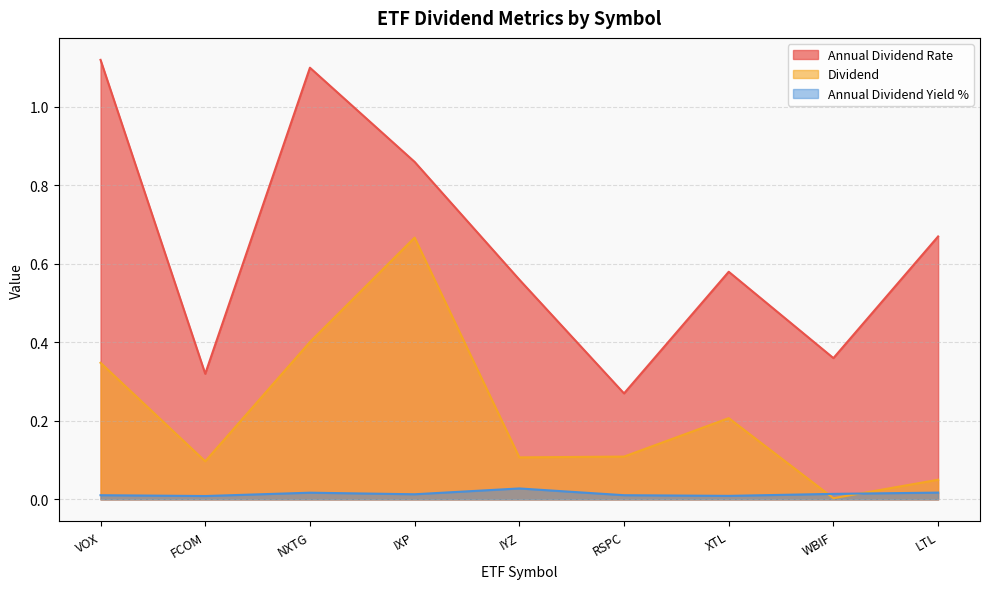

Which label corresponds to the largest value in the chart?

VOX